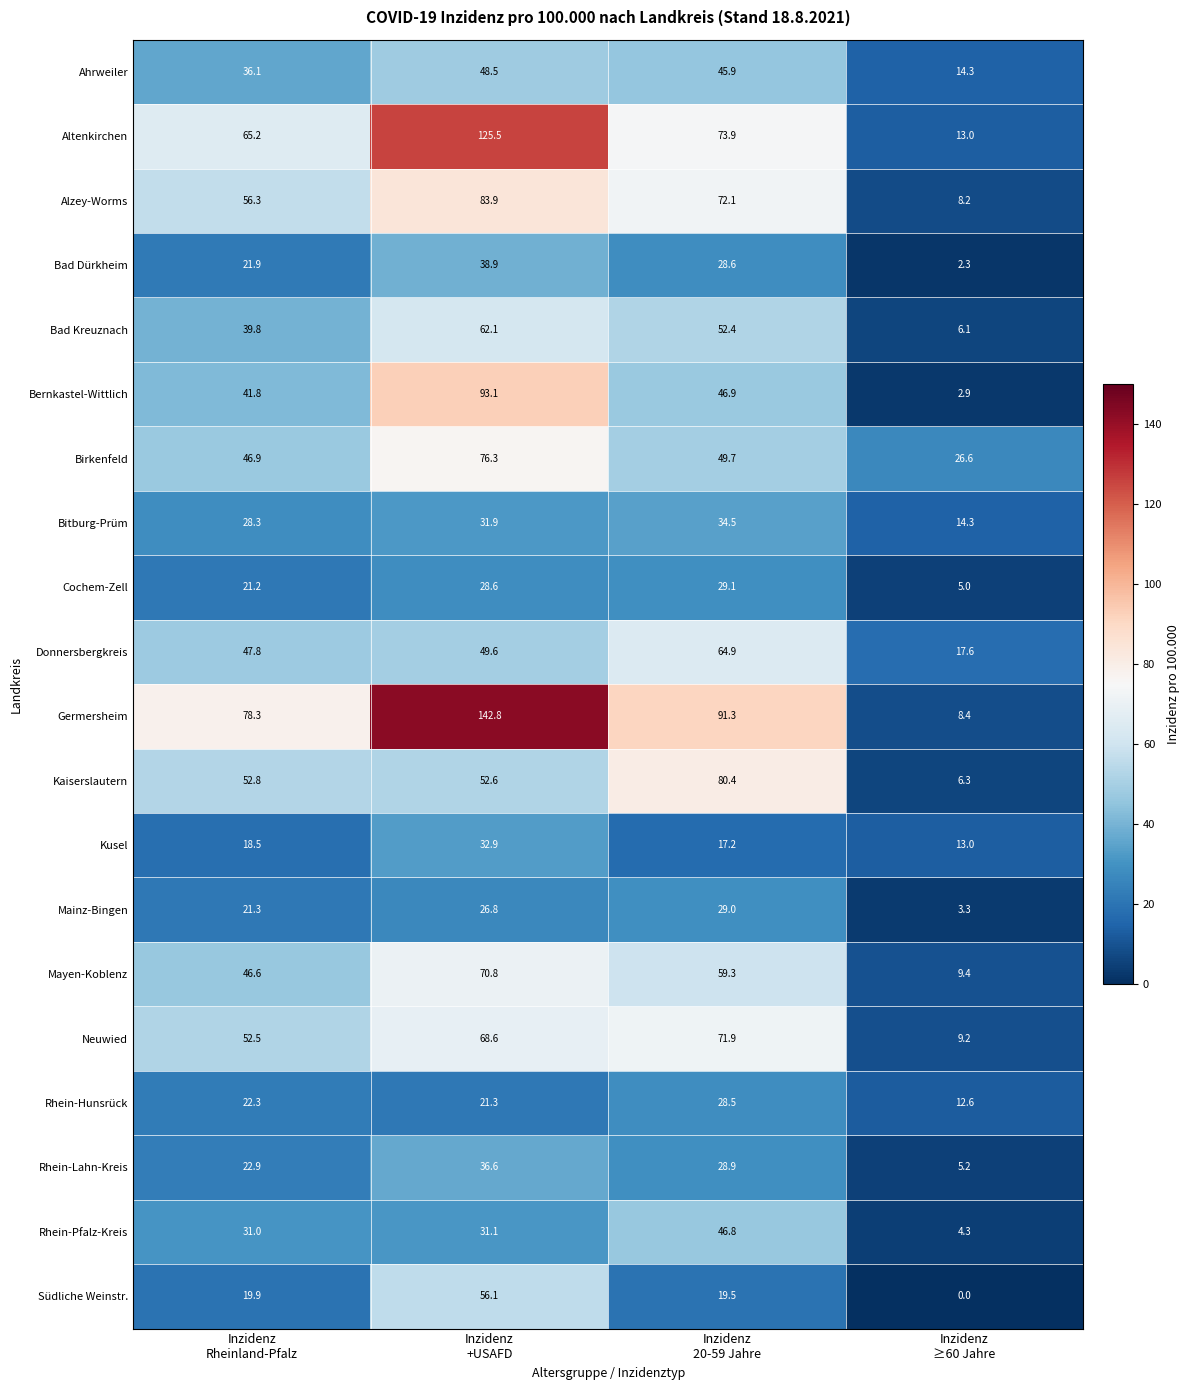

Which series has the largest total across all categories?

Germersheim